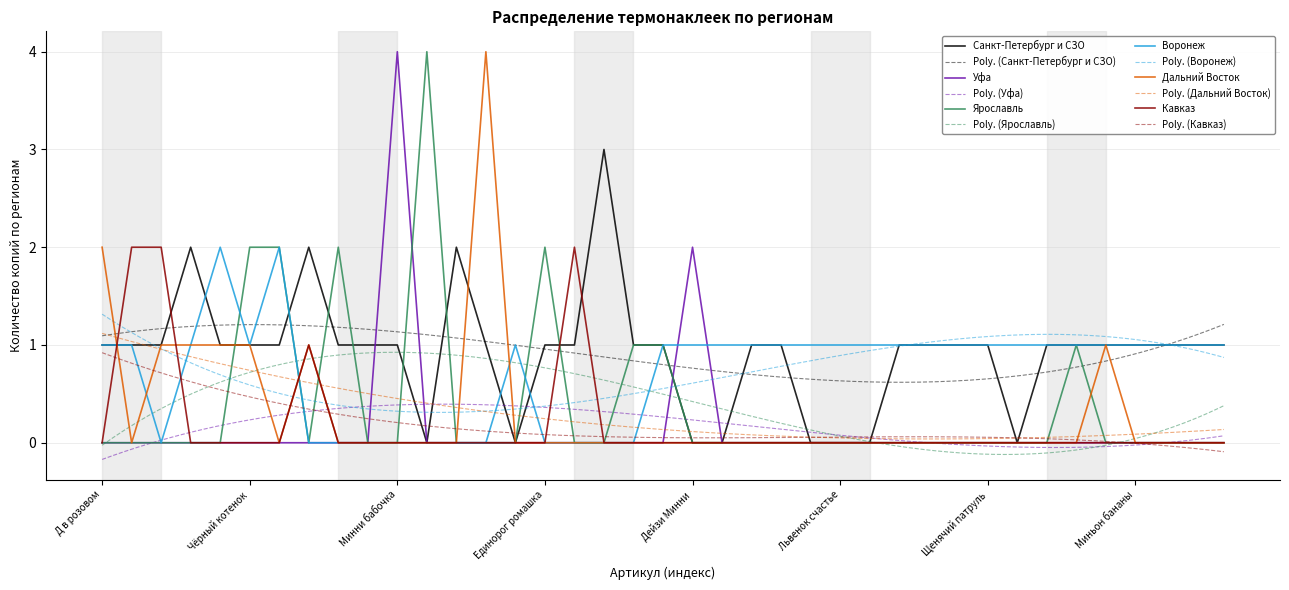

Count the number of categories in the chart.

39